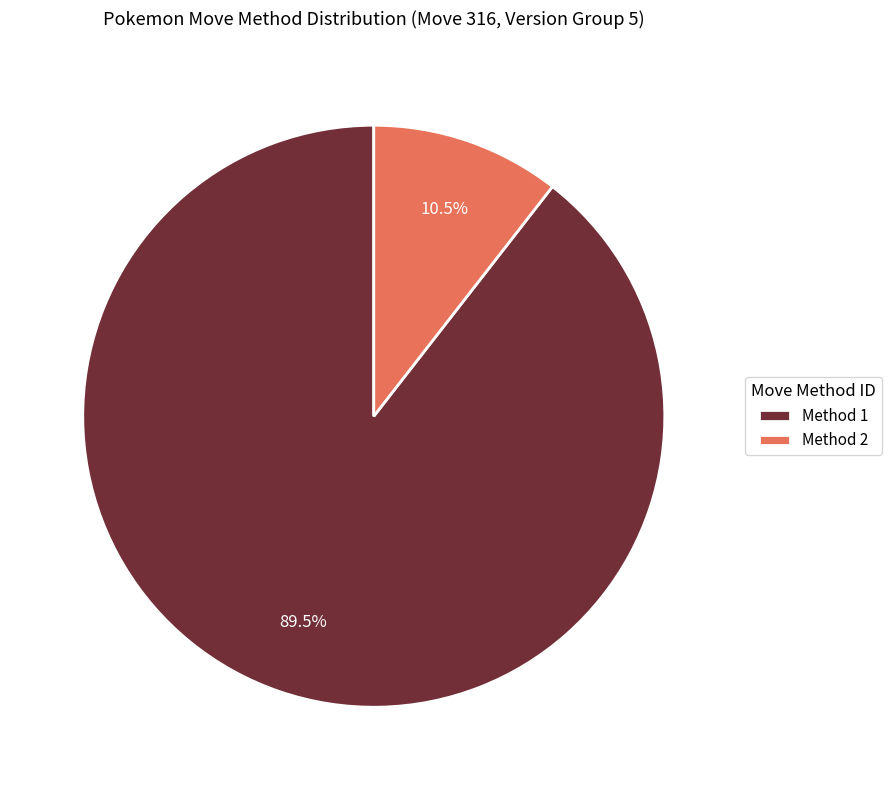

Combined, what portion of the pie is Method 2 and Method 1?

100.0%